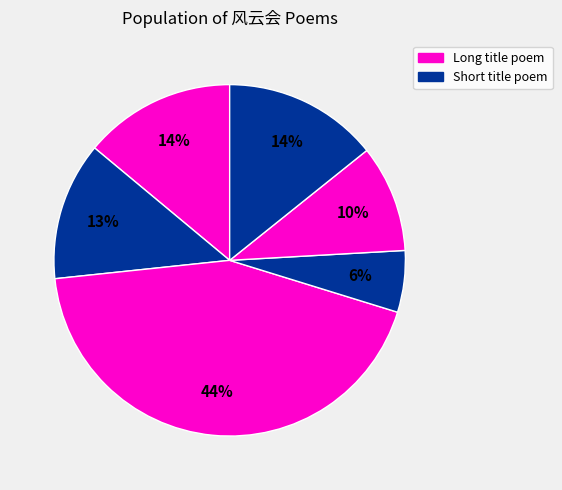

How many slices are in this pie chart?

6